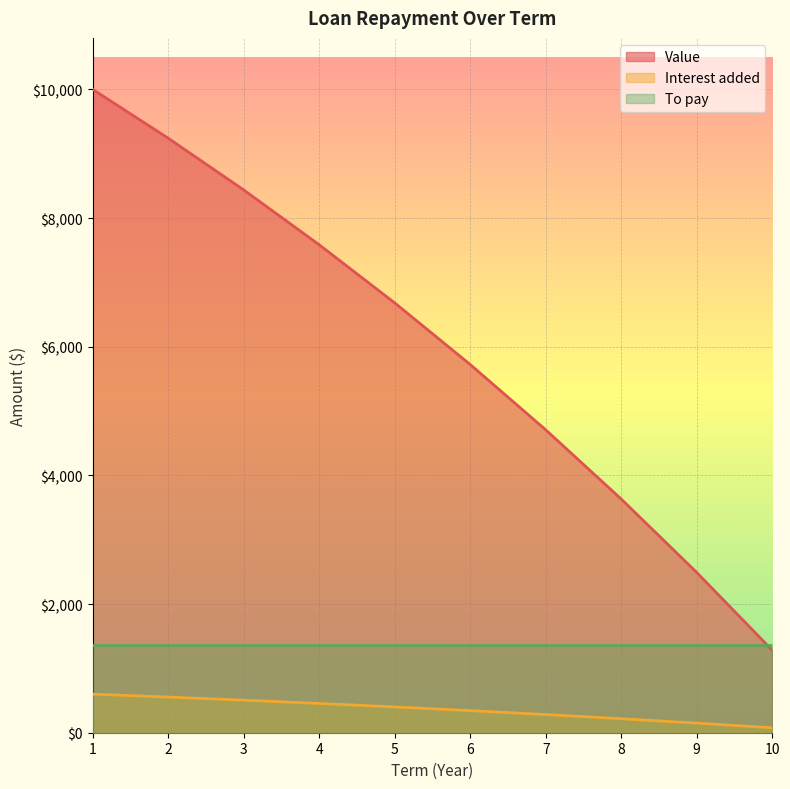

What is the greatest value displayed?

10000.0